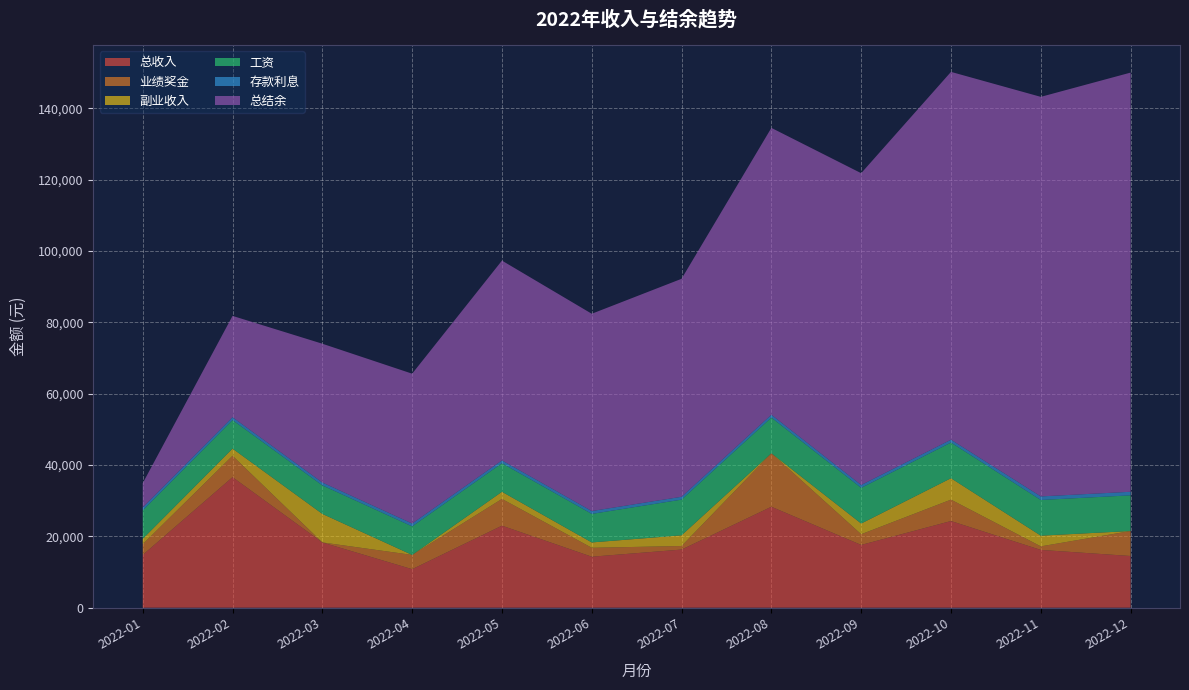

Reading left to right, transcribe all the data shown in this chart.

总收入: 2022-01=14800	2022-02=36600	2022-03=18300	2022-04=10800	2022-05=23000	2022-06=14300	2022-07=16300	2022-08=28300	2022-09=17600	2022-10=24300	2022-11=16200	2022-12=14500
业绩奖金: 2022-01=3000	2022-02=6000	2022-03=0	2022-04=4000	2022-05=7500	2022-06=2500	2022-07=1000	2022-08=15000	2022-09=3000	2022-10=6000	2022-11=1000	2022-12=7000
副业收入: 2022-01=1500	2022-02=2000	2022-03=8000	2022-04=0	2022-05=2000	2022-06=1500	2022-07=3000	2022-08=0	2022-09=3000	2022-10=6000	2022-11=3000	2022-12=0
工资: 2022-01=8000	2022-02=8000	2022-03=8000	2022-04=8000	2022-05=8000	2022-06=8000	2022-07=10000	2022-08=10000	2022-09=10000	2022-10=10000	2022-11=10000	2022-12=10000
存款利息: 2022-01=800	2022-02=800	2022-03=800	2022-04=800	2022-05=800	2022-06=800	2022-07=800	2022-08=800	2022-09=800	2022-10=800	2022-11=1000	2022-12=1000
总结余: 2022-01=6800	2022-02=28400	2022-03=38900	2022-04=42000	2022-05=56000	2022-06=55300	2022-07=61100	2022-08=80400	2022-09=87400	2022-10=103100	2022-11=112000	2022-12=117500